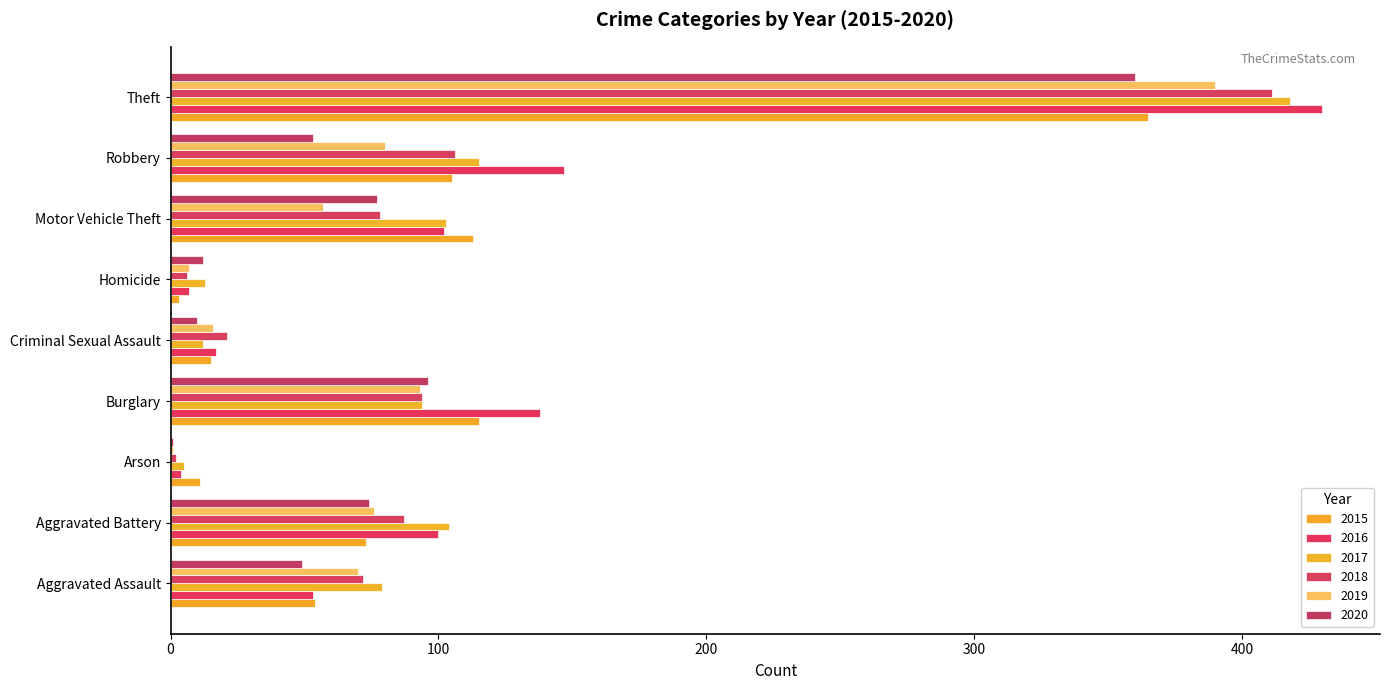

How many data points does each series have?

9